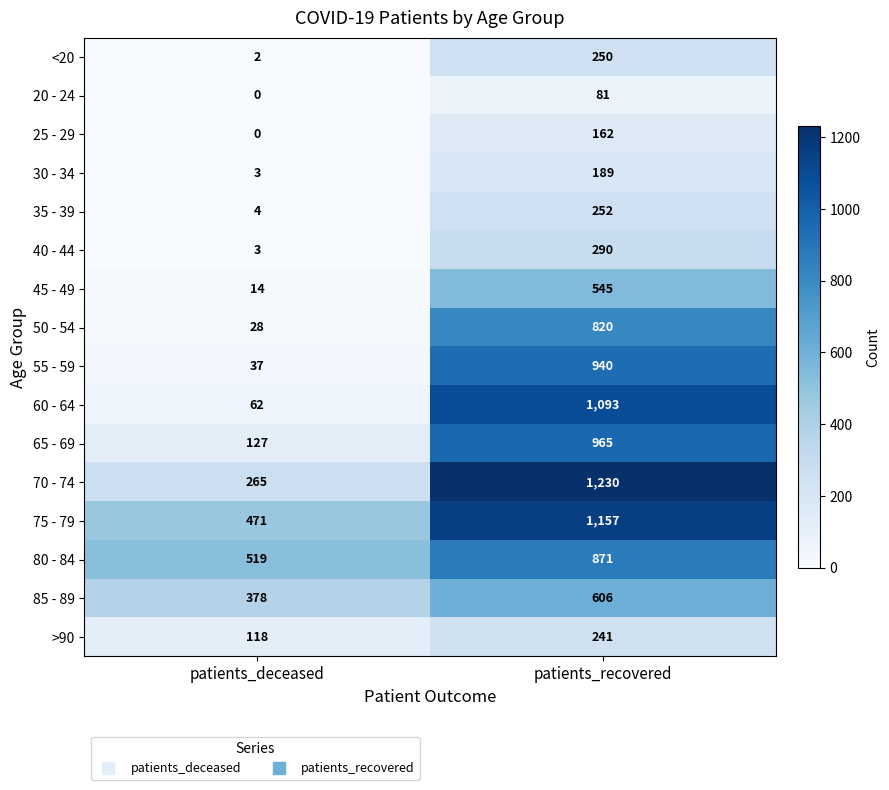

What value does the 40 - 44 series have at patients_deceased?

3